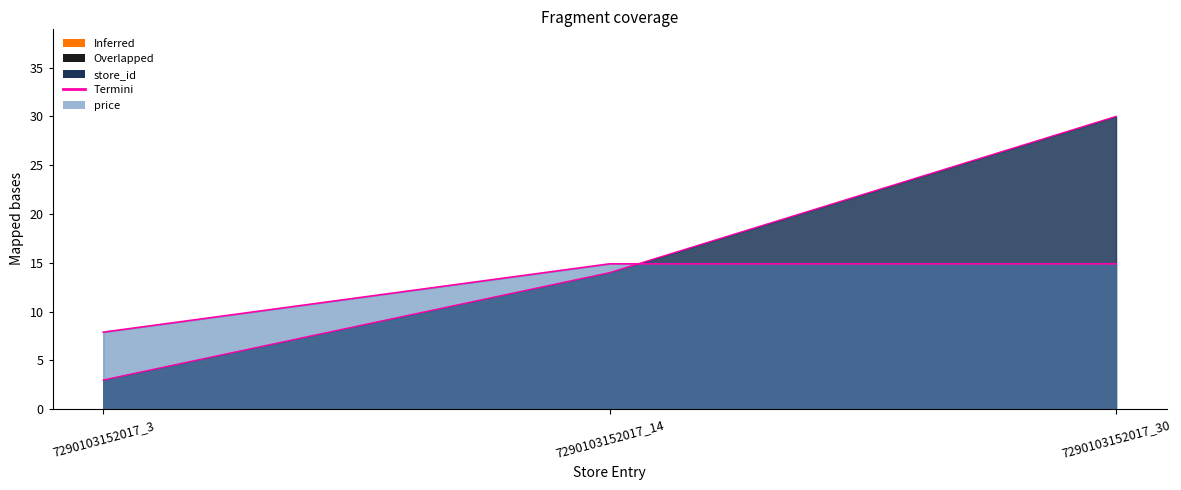

What is the spread (max minus min) of values at 7290103152017_14?

0.9